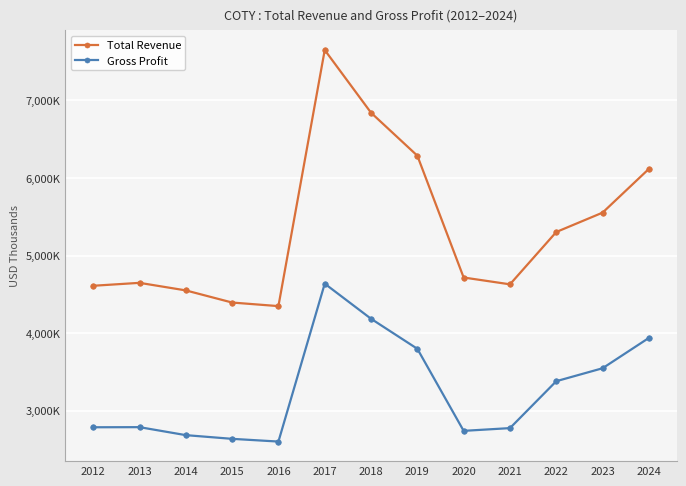

Is the value of Gross Profit at 2020 greater than the value of Total Revenue at 2022?

No